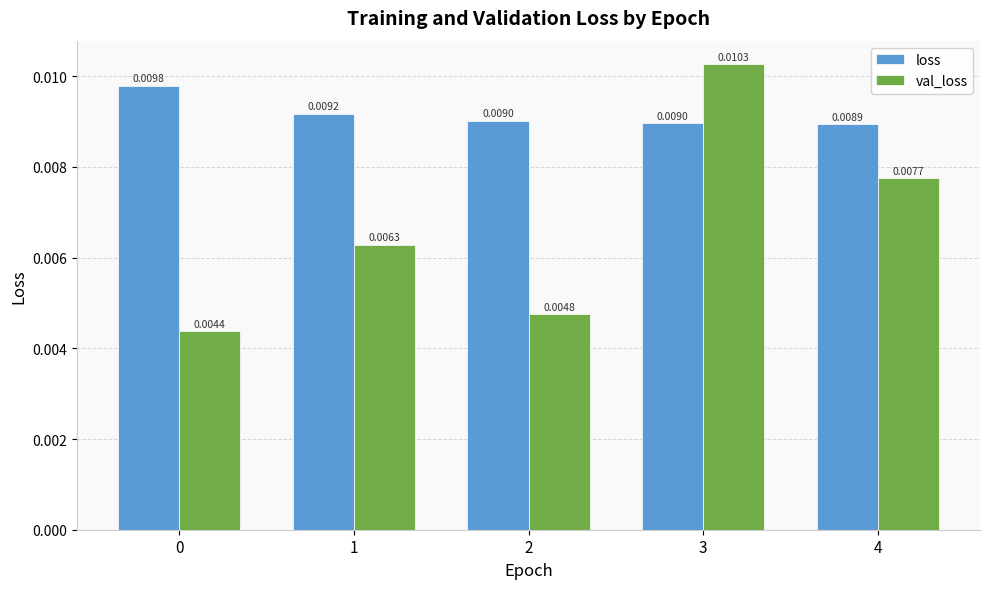

Which series has the widest spread of values?

val_loss